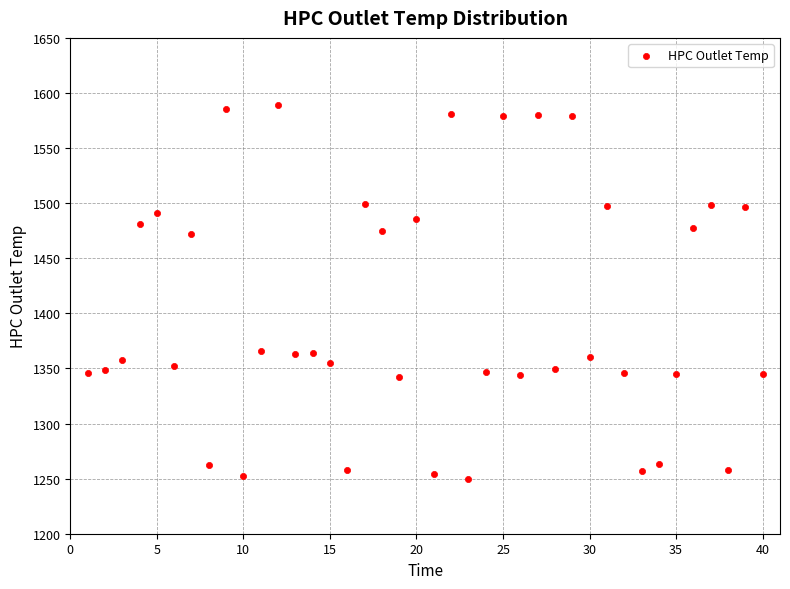

What is the range of Y values (max minus min)?

339.1